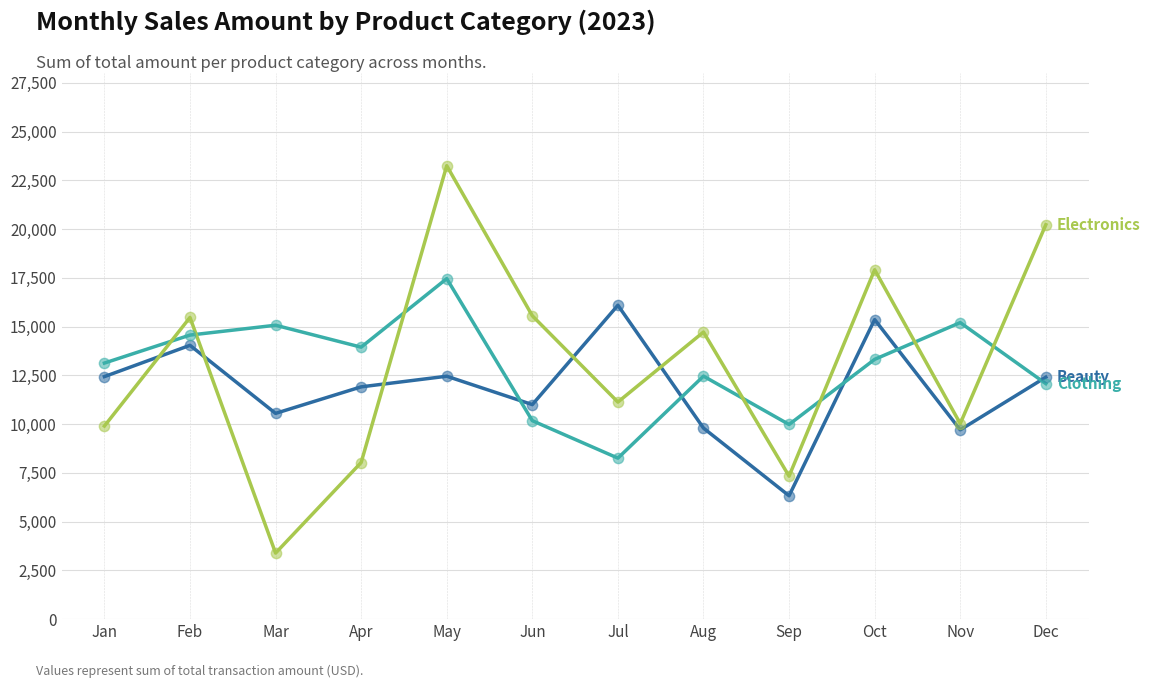

At which category is the sum across all series the highest?

May